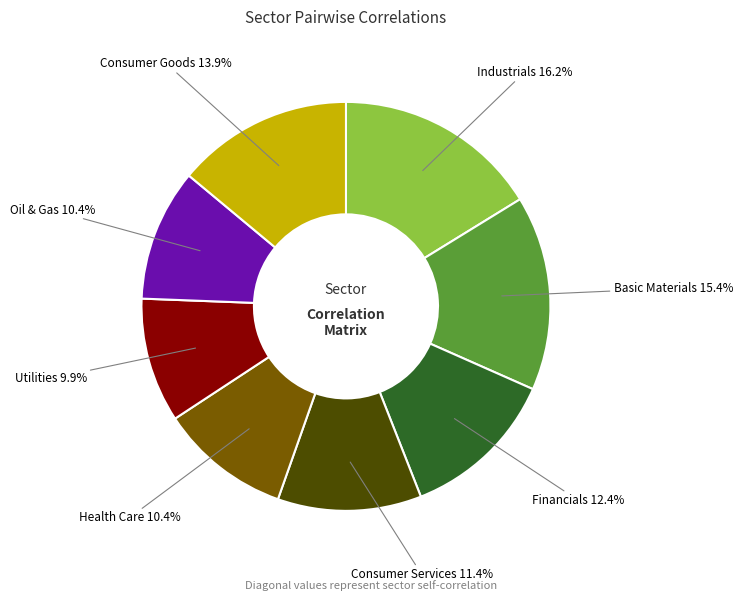

Which has a higher value, Basic Materials or Financials?

Basic Materials